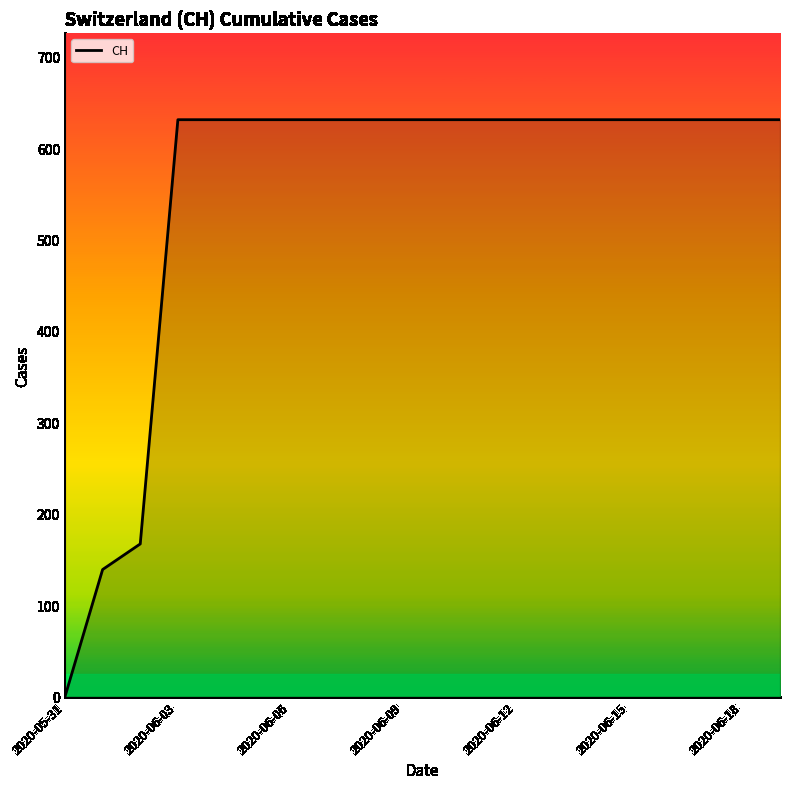

Reading right to left, what are all the values shown in this chart?

631	631	631	631	631	631	631	631	631	631	631	631	631	631	631	631	631	167	139	0